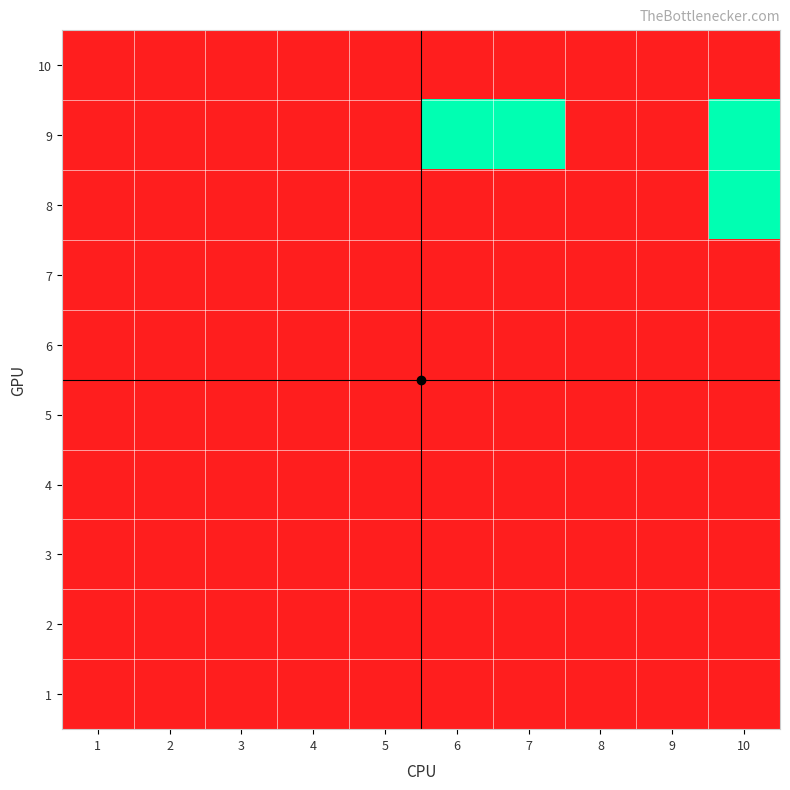

List the series in order of their peak value, highest first.

8, 9, 1, 2, 3, 4, 5, 6, 7, 10